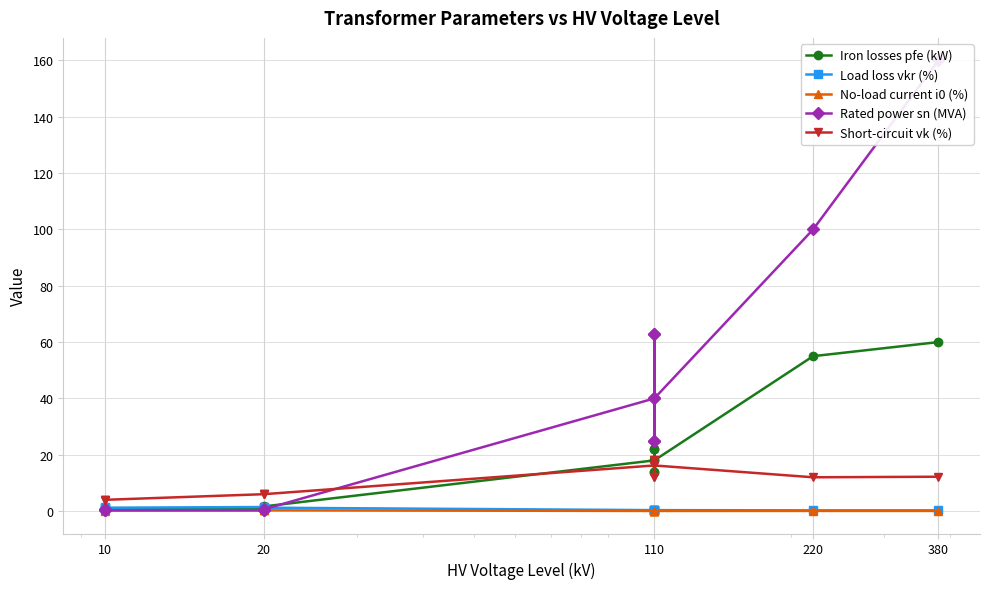

After their last crossing, which series has the higher values: Rated power sn (MVA) or Load loss vkr (%)?

Rated power sn (MVA)